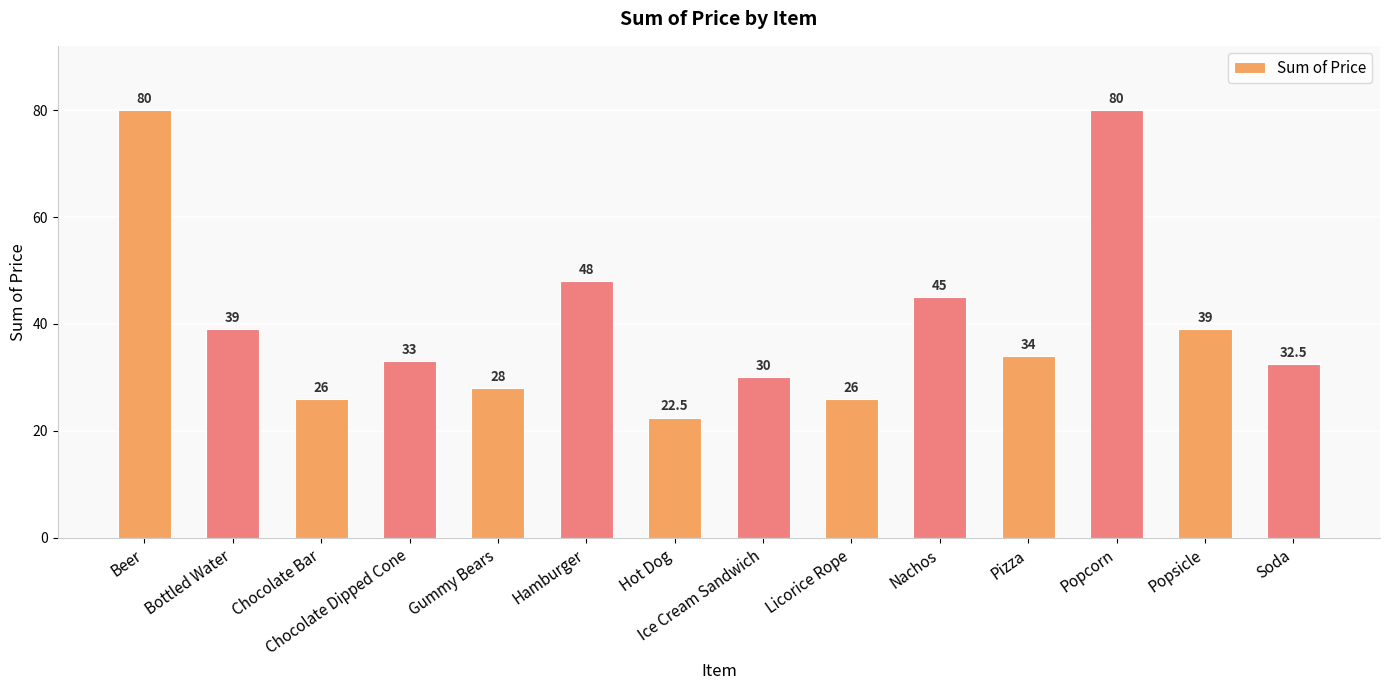

What is the maximum value shown in the chart?

80.0